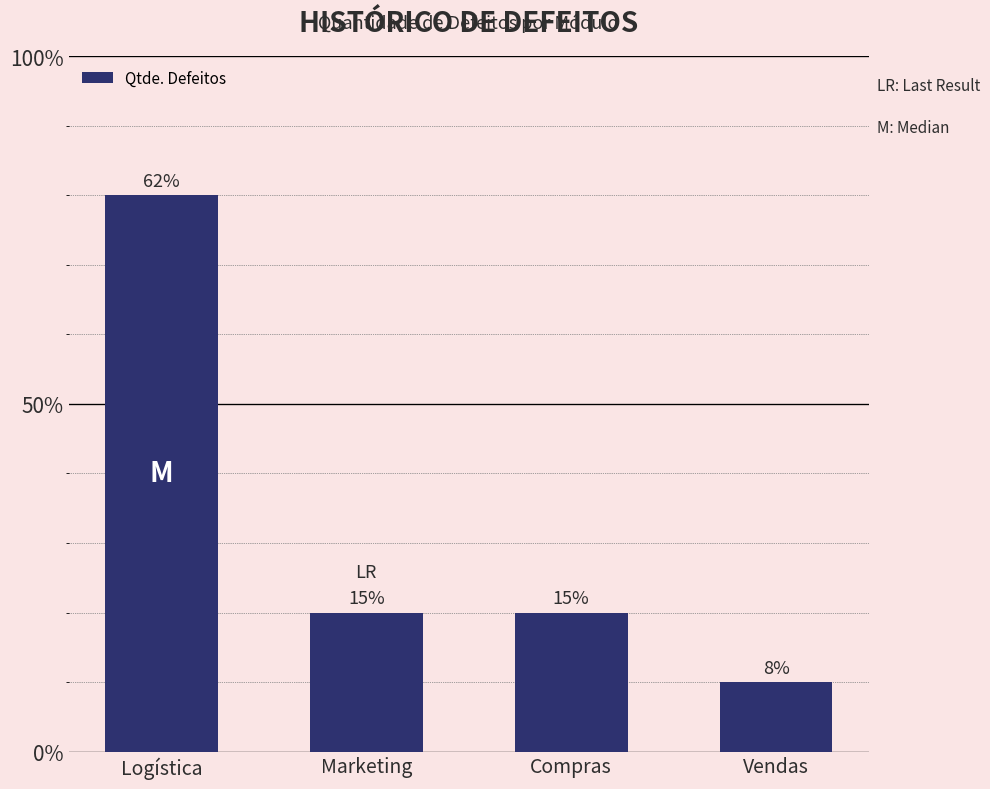

Which label corresponds to the largest value in the chart?

Logística